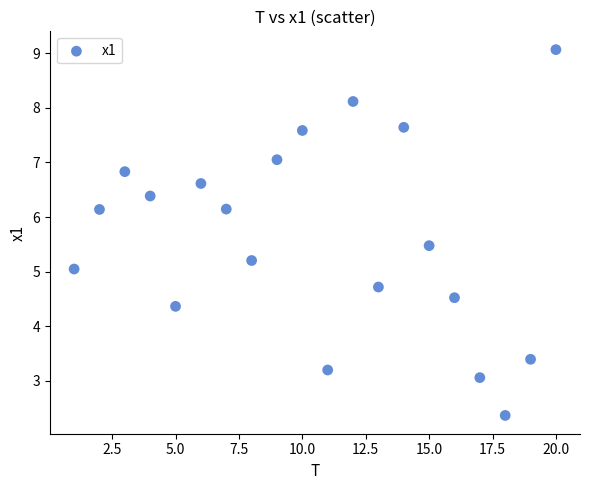

What is the range of X values (max minus min)?

19.0